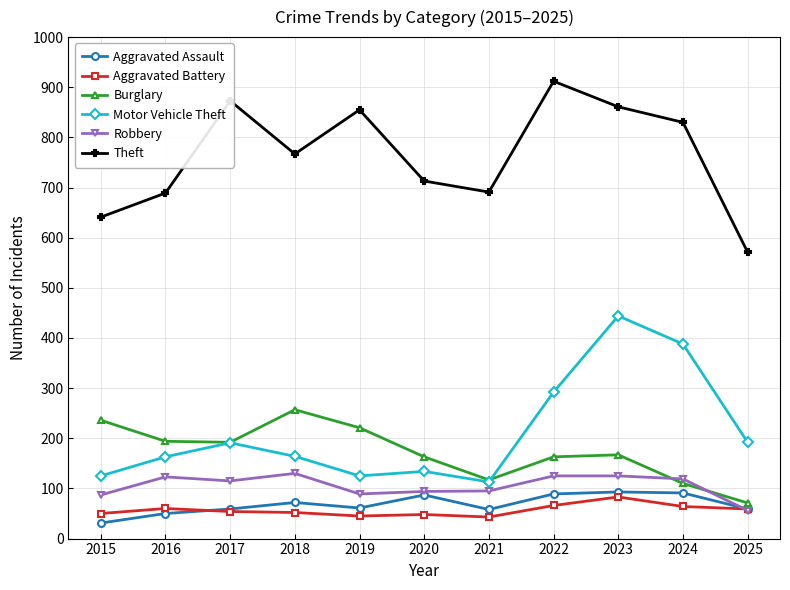

What is the approximate value of Theft at 2015?

641